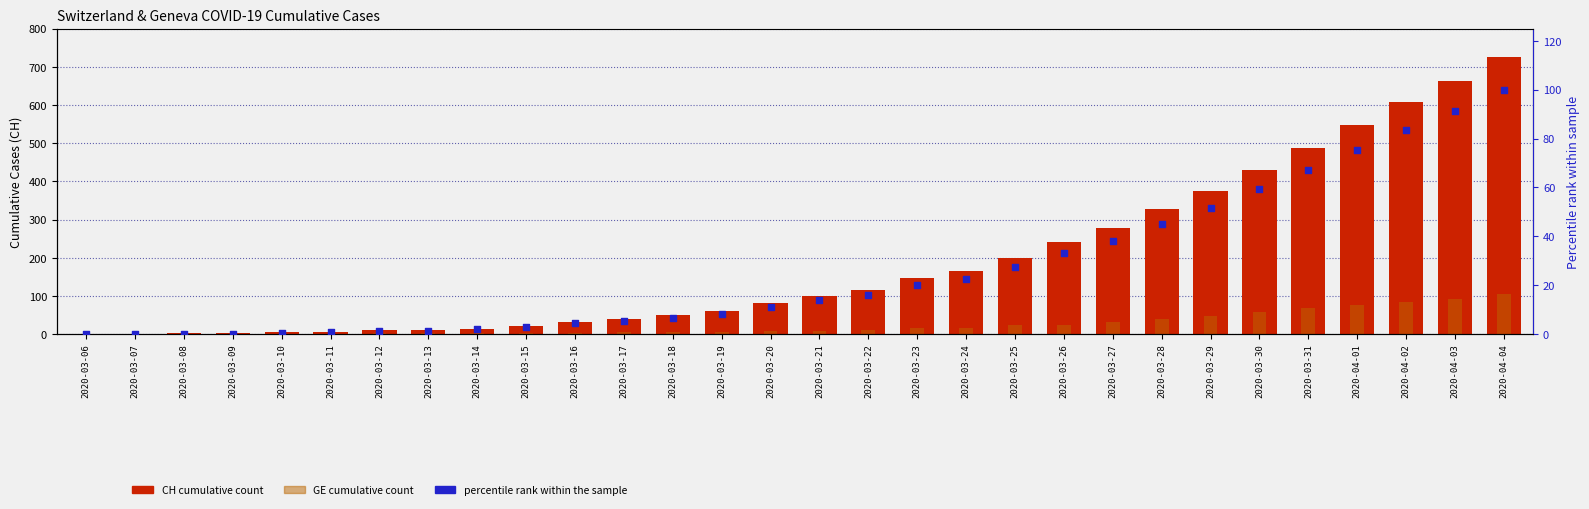

At how many categories does at least one series exceed 591?

3